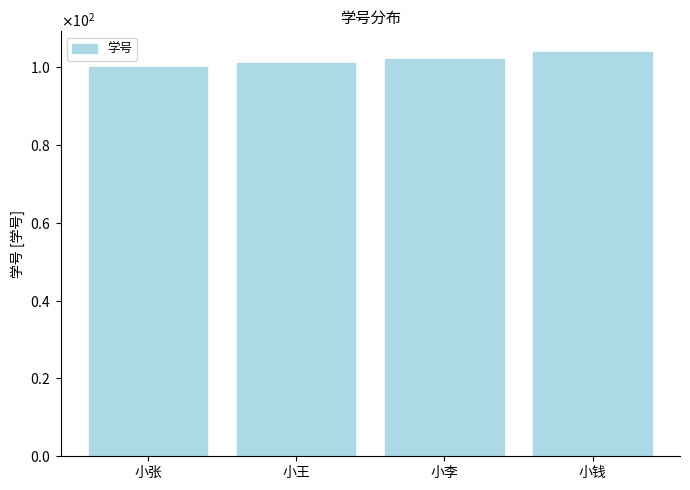

Between 小李 and 小王, which is larger?

小李